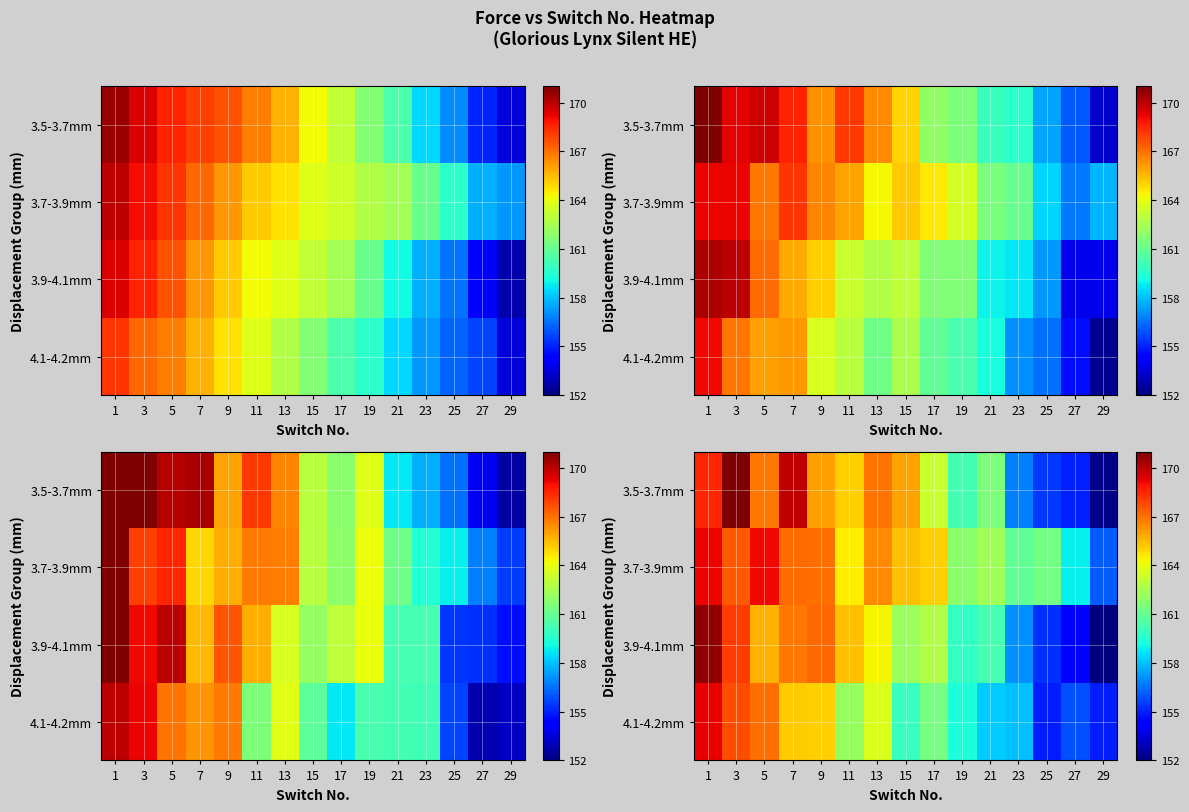

What is the sum of all row_1 values?

2462.8